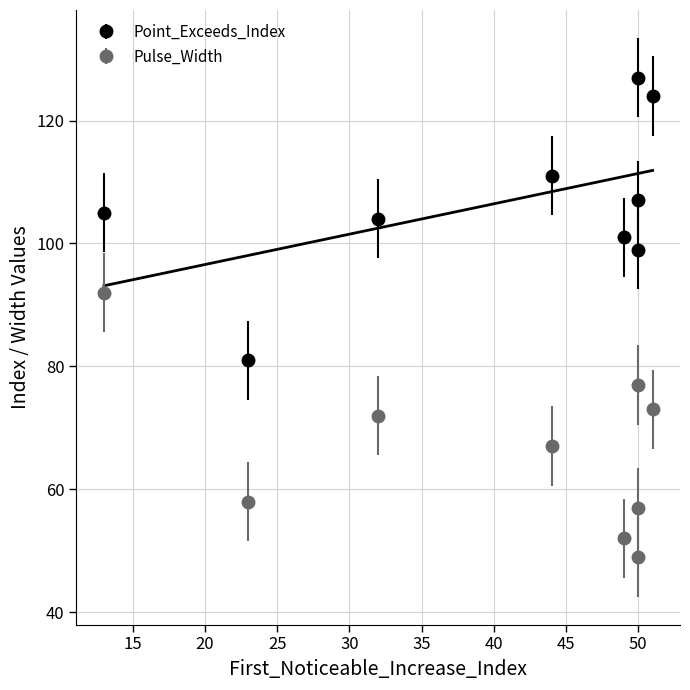

List the labels in order of Point_Exceeds_Index value, smallest first.

23, 50, 49, 32, 13, 50, 44, 51, 50